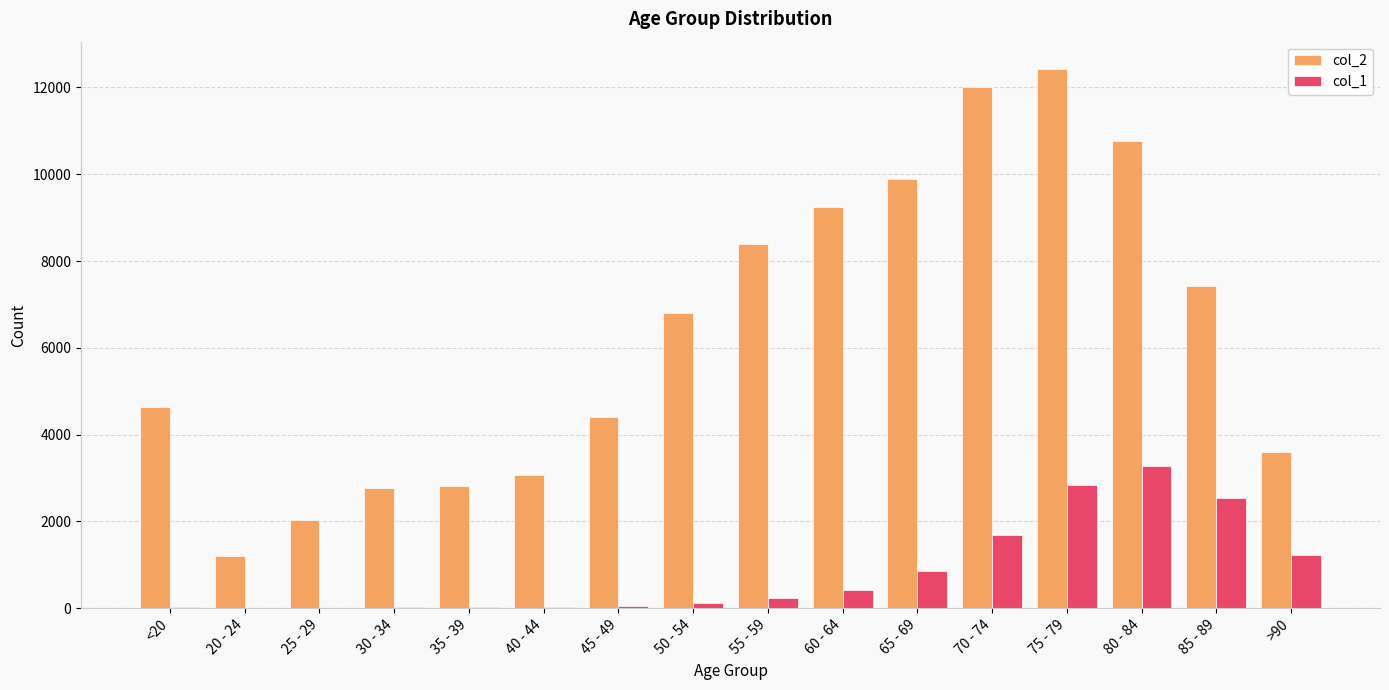

Does the chart contain stacked bars?

No